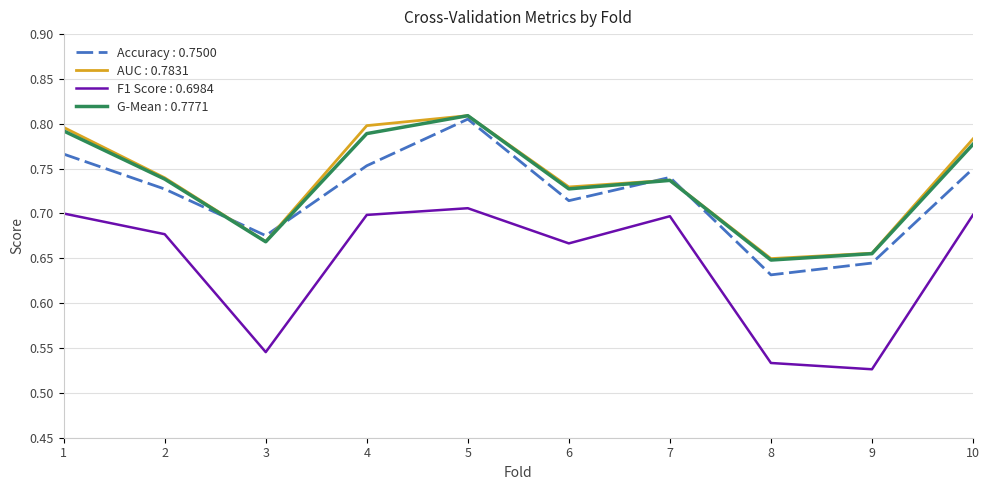

True or false: AUC : 0.7831 and F1 Score : 0.6984 intersect in this chart.

False